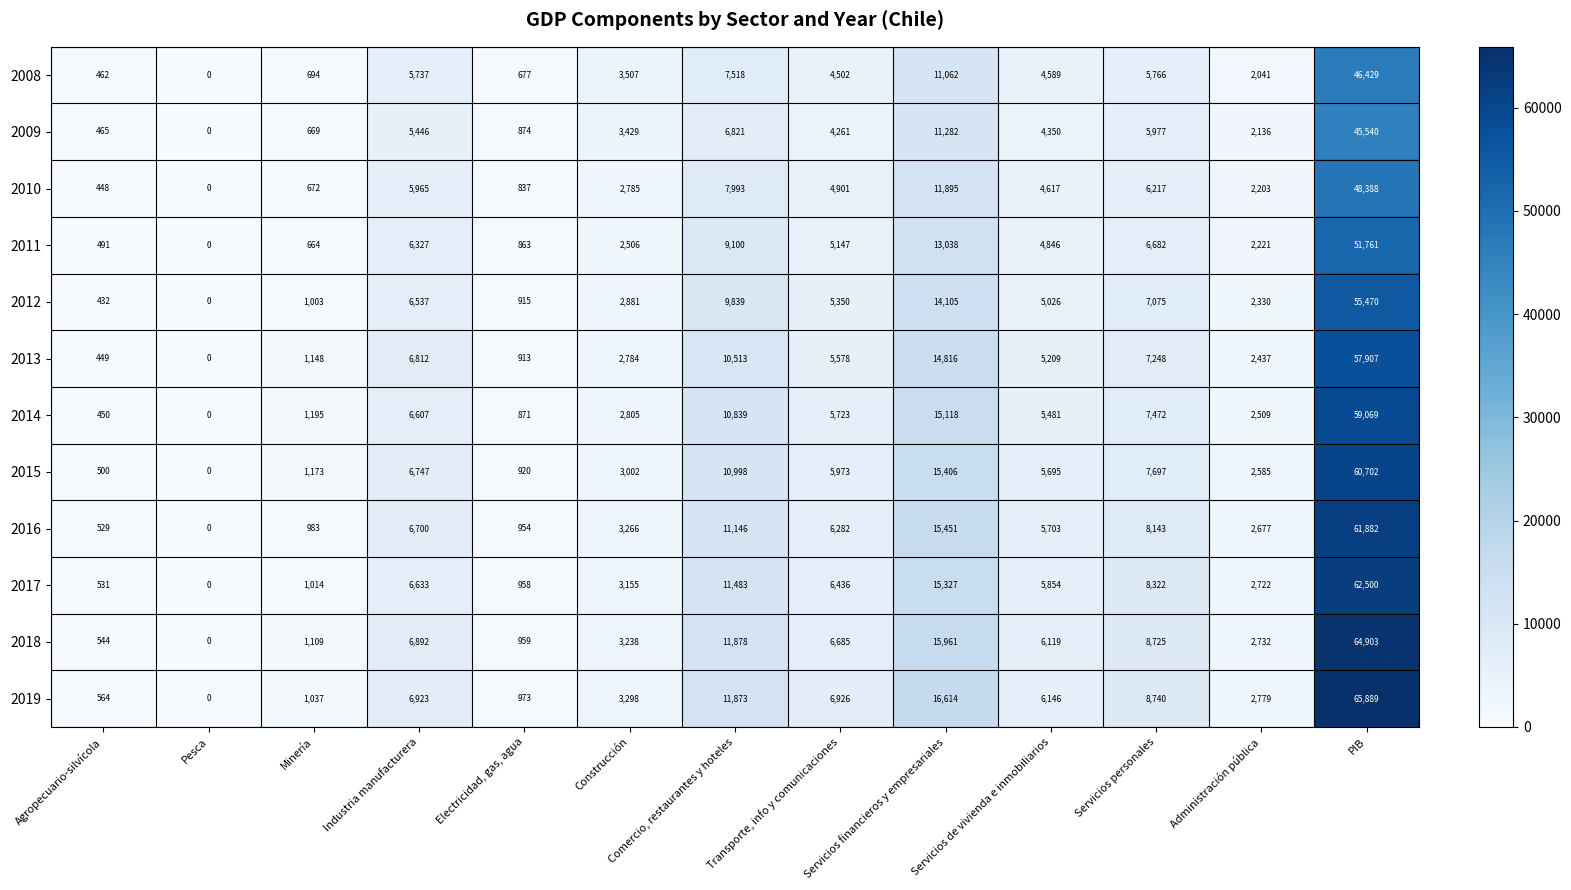

The 2009 series shows 669 at Minería. True or false?

True